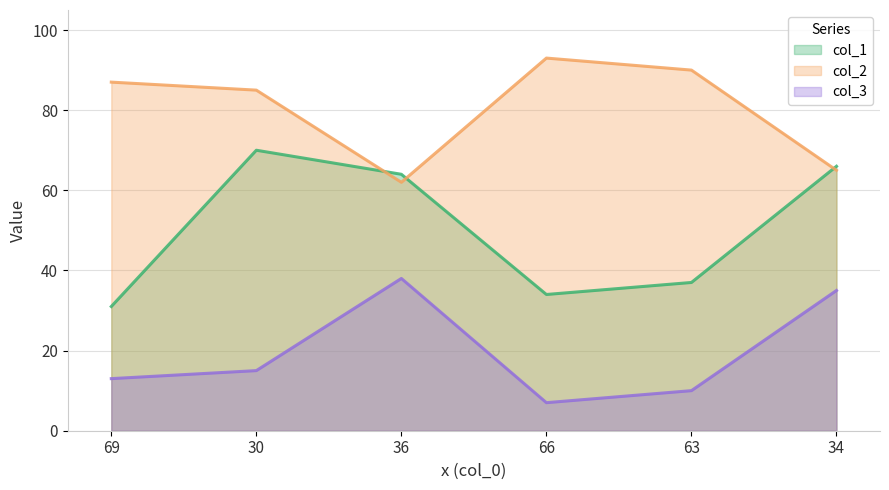

Is the value of col_1 at 63 greater than the value of col_3 at 63?

Yes